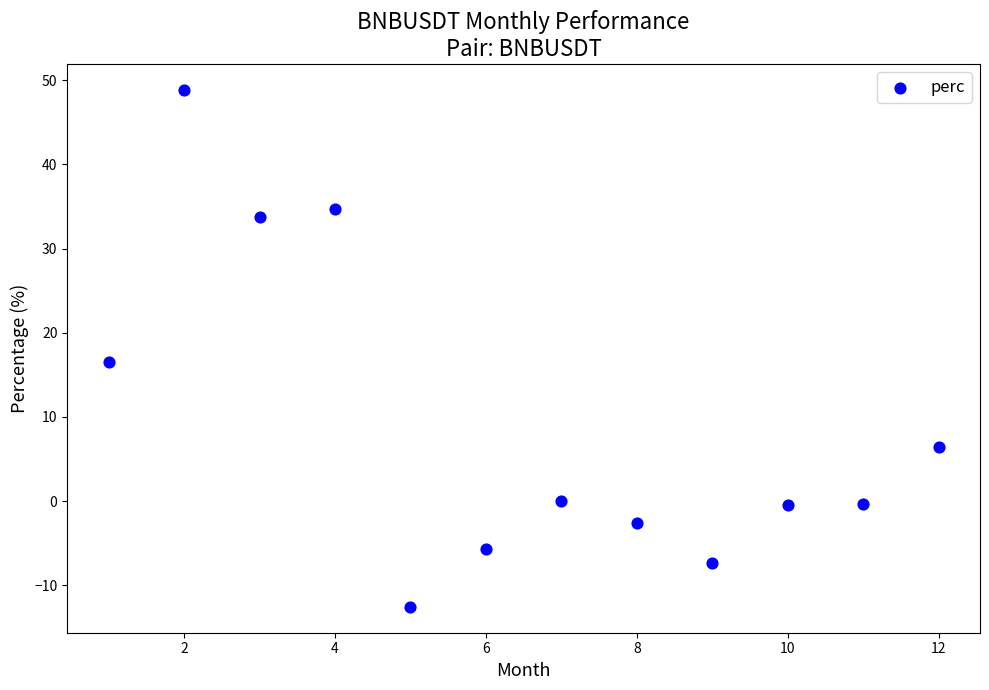

What is the average X value?

6.5